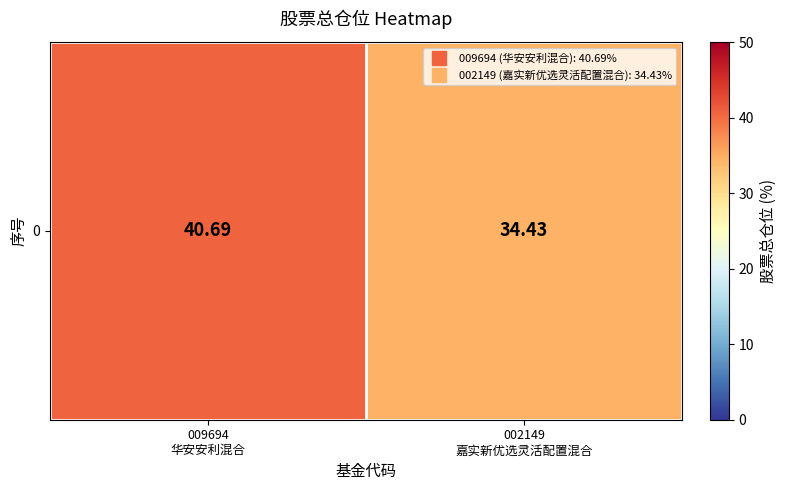

List the labels in order of value, smallest first.

002149
嘉实新优选灵活配置混合, 009694
华安安利混合